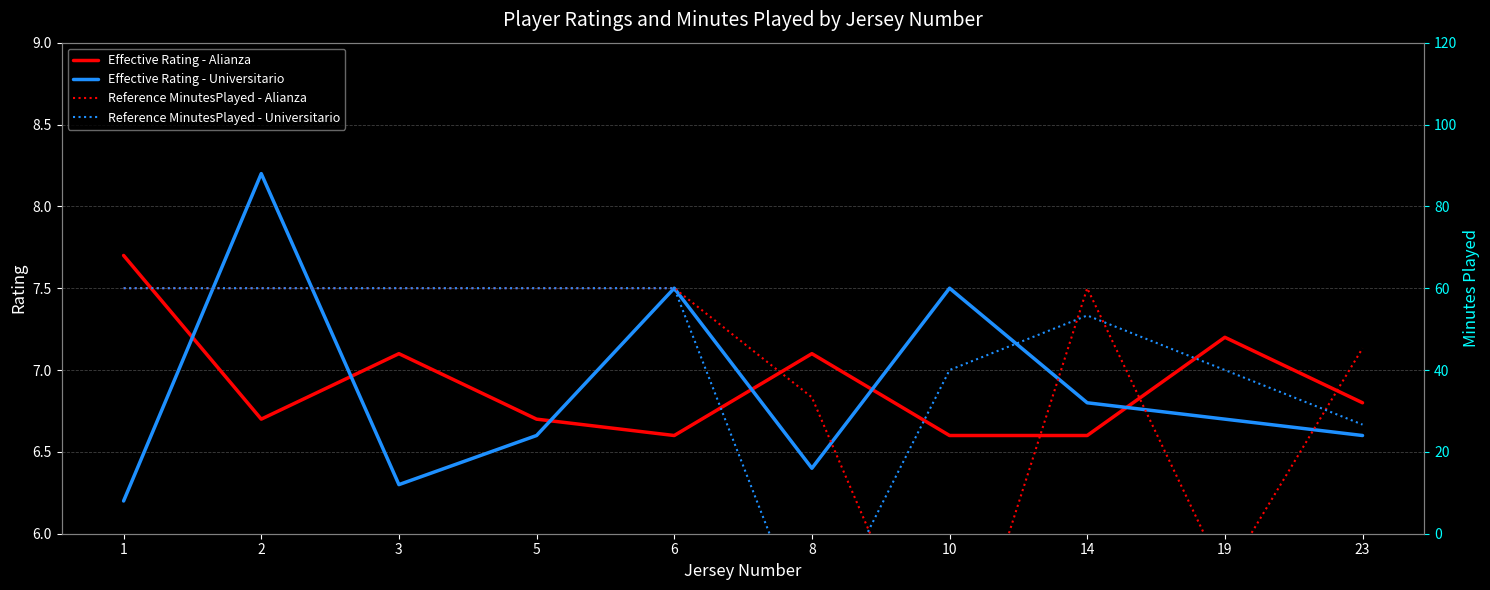

Reading left to right, what are all the values shown in this chart?

Effective Rating - Alianza: 7.7	6.7	7.1	6.7	6.6	7.1	6.6	6.6	7.2	6.8
Effective Rating - Universitario: 6.2	8.2	6.3	6.6	7.5	6.4	7.5	6.8	6.7	6.6
Reference MinutesPlayed - Alianza: 7.5	7.5	7.5	7.5	7.5	6.8	4.9	7.5	5.7	7.1
Reference MinutesPlayed - Universitario: 7.5	7.5	7.5	7.5	7.5	5.3	7.0	7.3	7.0	6.7